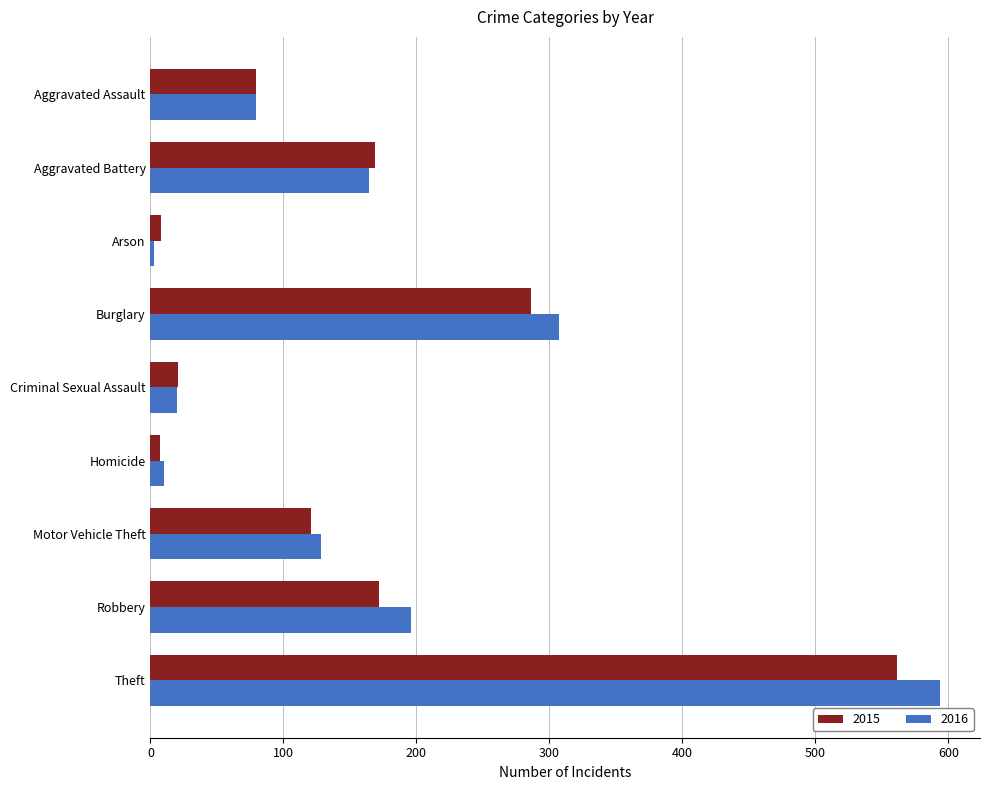

What is the minimum value shown in the chart?

3